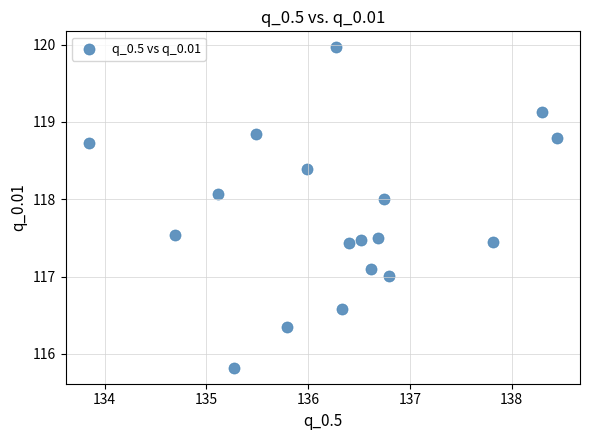

What is the range of X values (max minus min)?

4.6